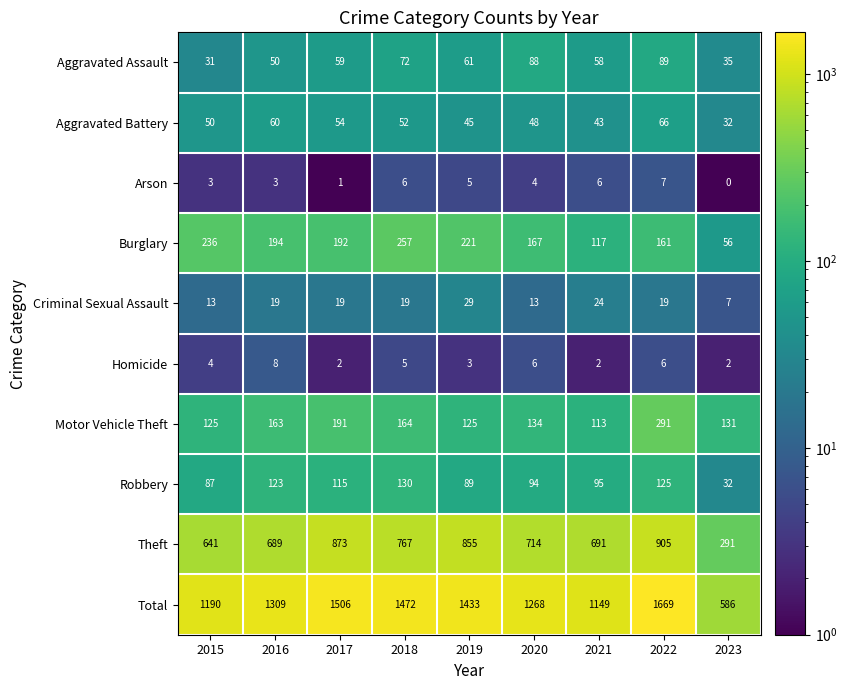

Is it true that Arson equals 6 at 2020?

False